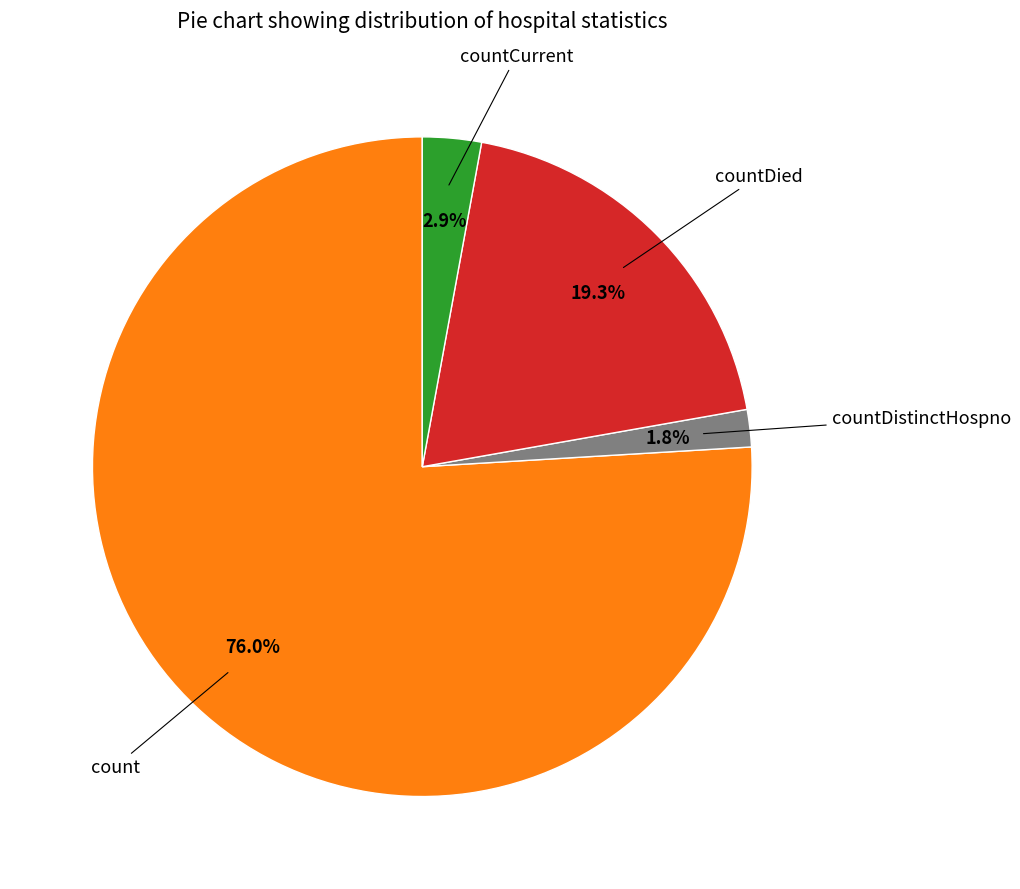

How many segments does this pie chart have?

4